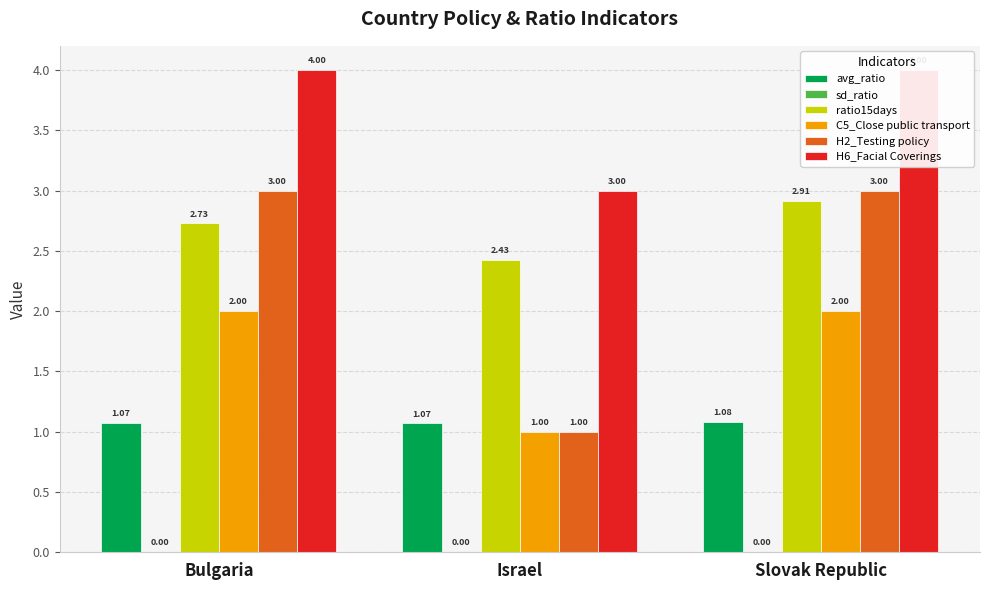

What is the label of the 3rd bar from the right?

Bulgaria